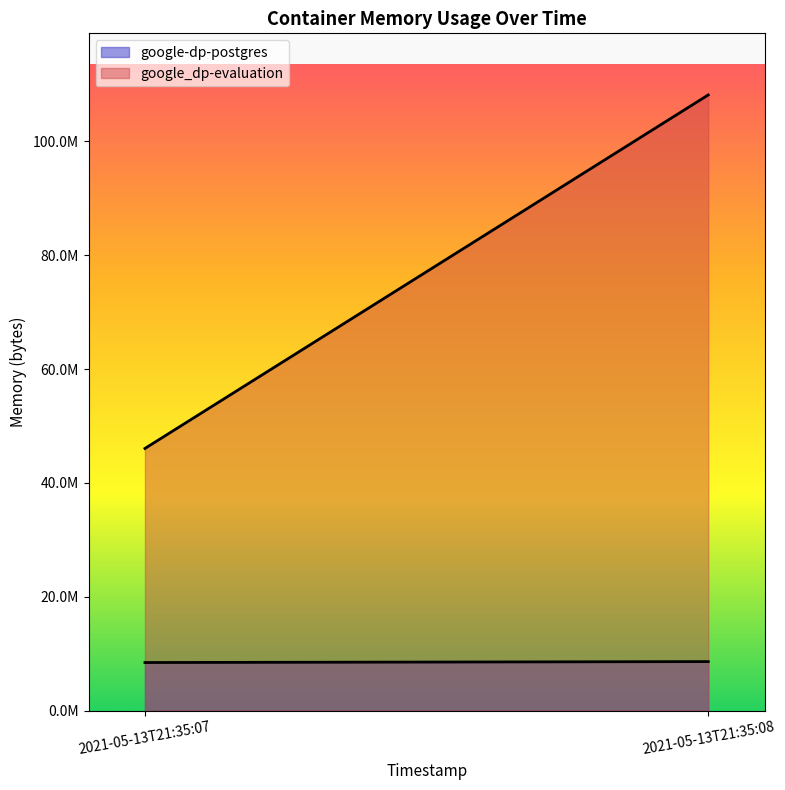

What are all the series names shown in the legend?

google-dp-postgres, google_dp-evaluation